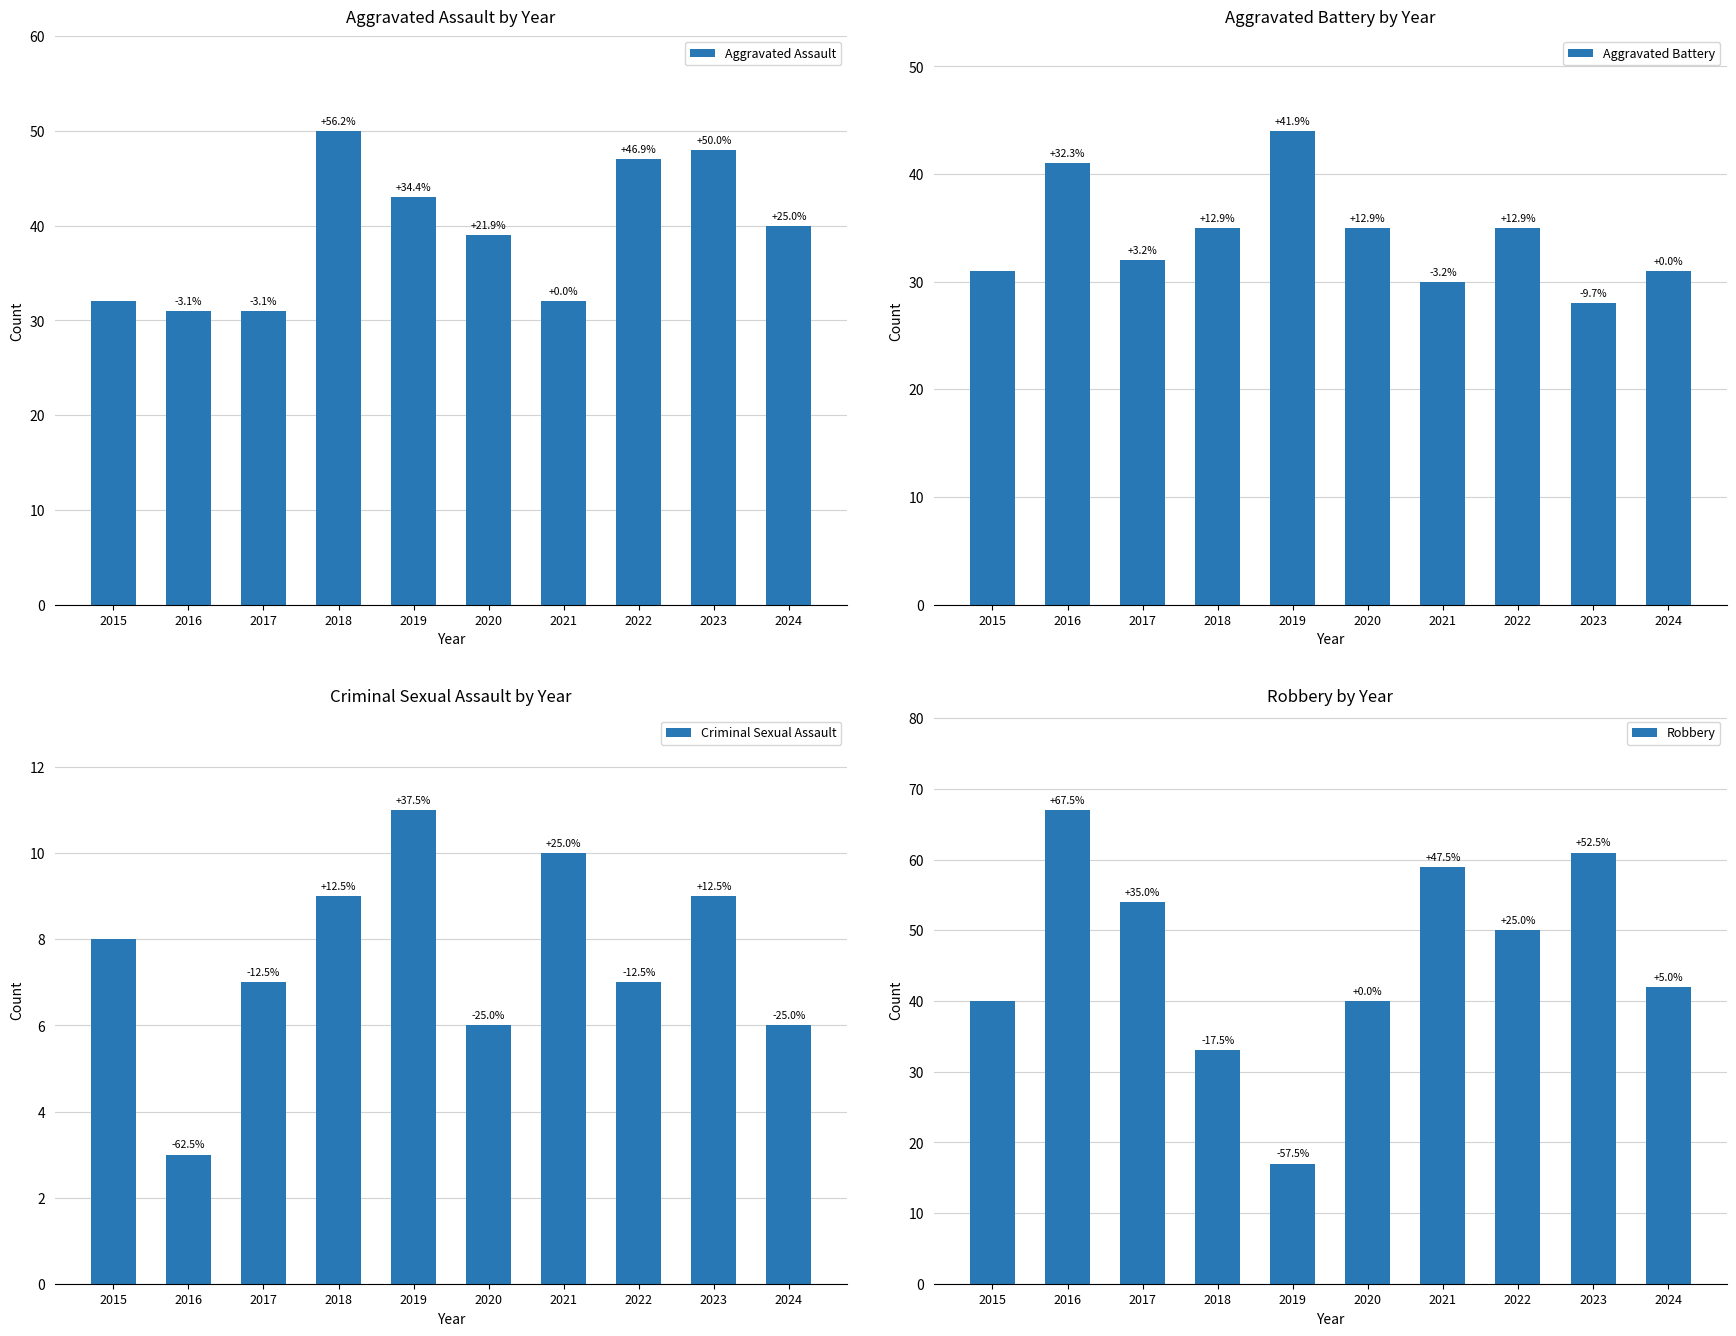

List the series in order of their peak value, lowest first.

Criminal Sexual Assault, Aggravated Battery, Aggravated Assault, Robbery